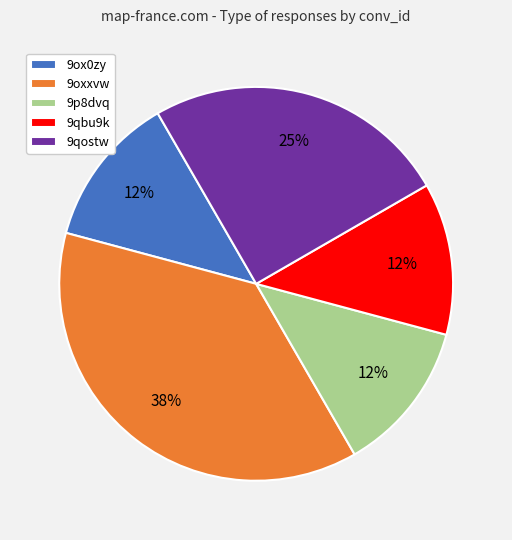

What is the largest slice in the pie chart?

9oxxvw